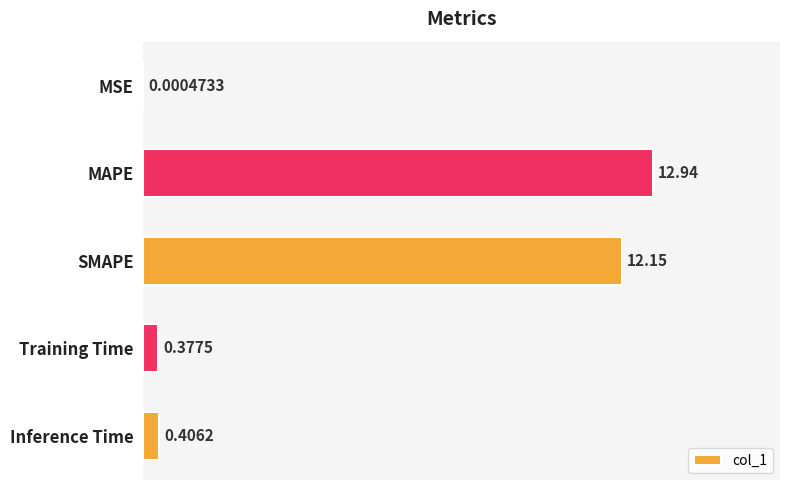

Between MSE and Training Time, which is larger?

Training Time